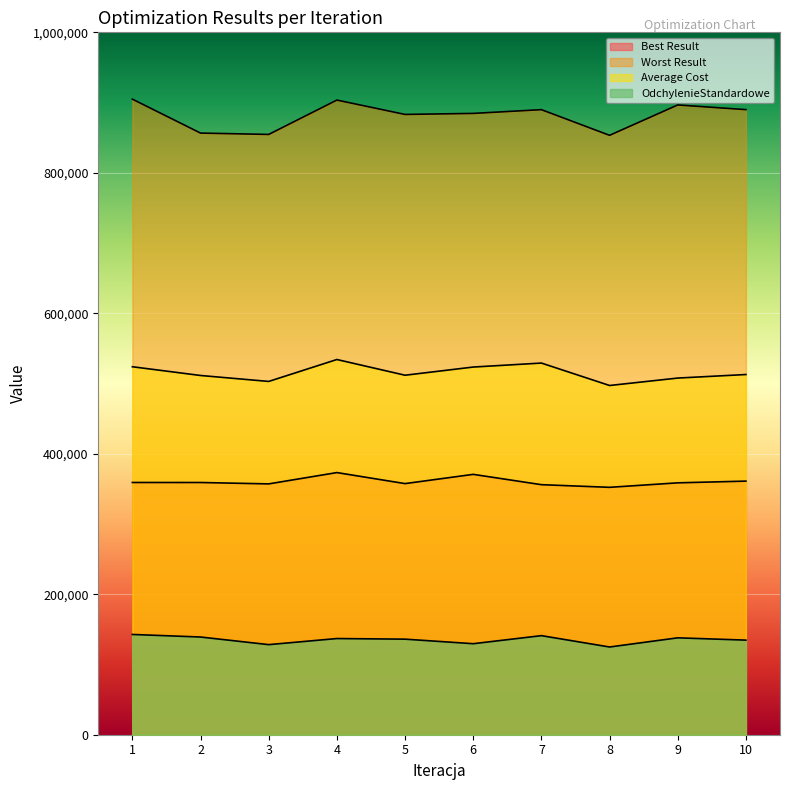

What is the difference between the highest and lowest values at 2?

717449.8